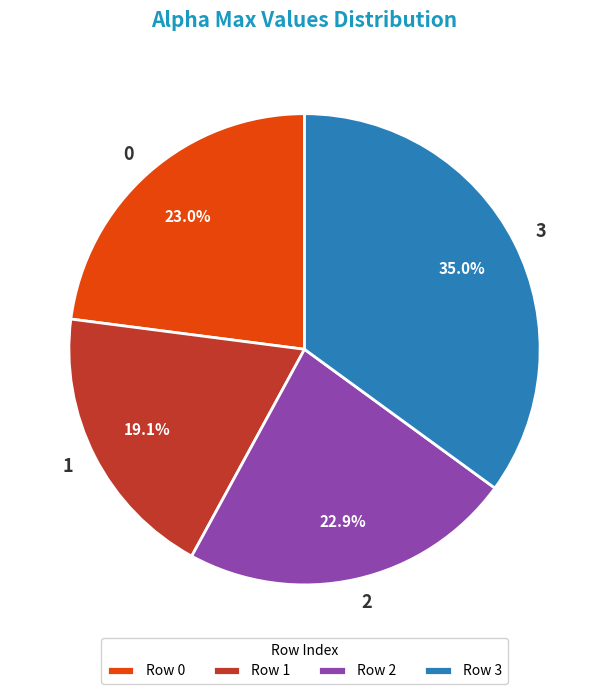

The 1 slice represents 19% of the pie. True or false?

True